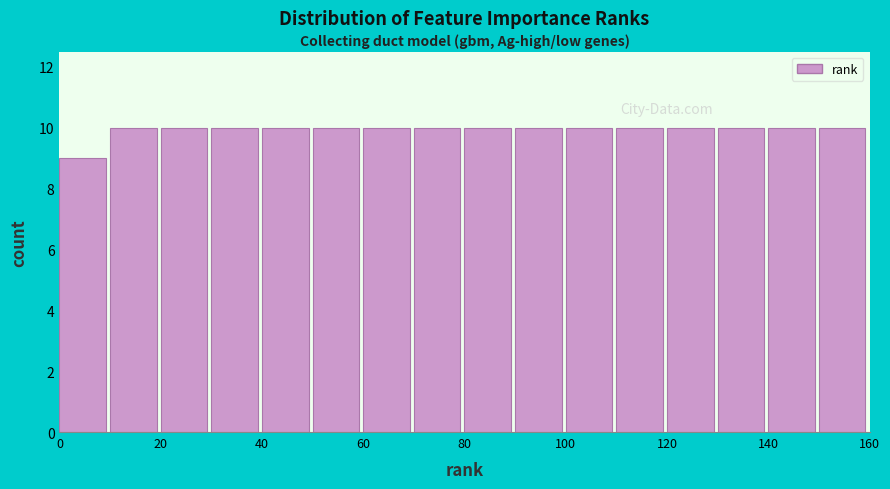

Reading left to right, transcribe this chart: for each bar, give the range it covers on the x-axis and its height. The values are not printed on the chart, so give them approximately, as read against the axis.

0 to 10: 9
10 to 20: 10
20 to 30: 10
30 to 40: 10
40 to 50: 10
50 to 60: 10
60 to 70: 10
70 to 80: 10
80 to 90: 10
90 to 100: 10
100 to 110: 10
110 to 120: 10
120 to 130: 10
130 to 140: 10
140 to 150: 10
150 to 160: 10